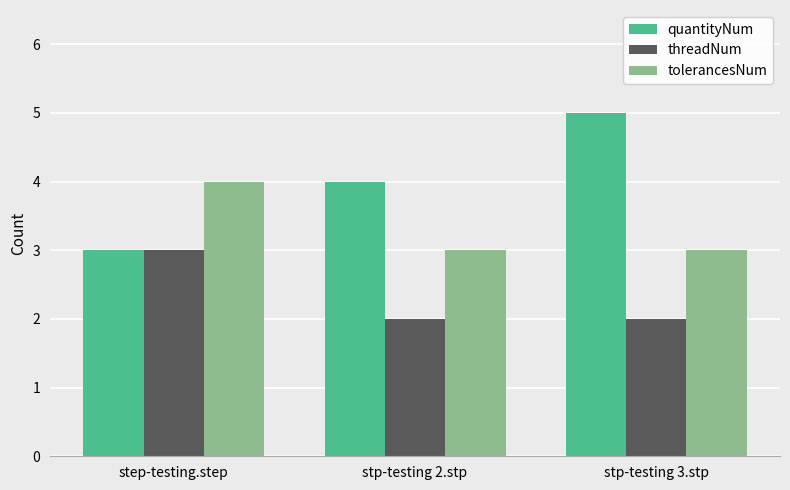

Reading left to right, list all the values displayed in this chart.

quantityNum: step-testing.step=3	stp-testing 2.stp=4	stp-testing 3.stp=5
threadNum: step-testing.step=3	stp-testing 2.stp=2	stp-testing 3.stp=2
tolerancesNum: step-testing.step=4	stp-testing 2.stp=3	stp-testing 3.stp=3